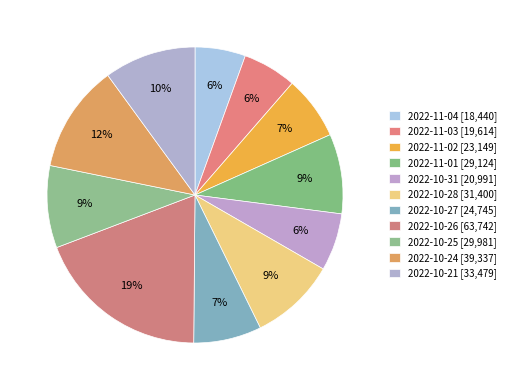

Count the number of slices in the pie.

11